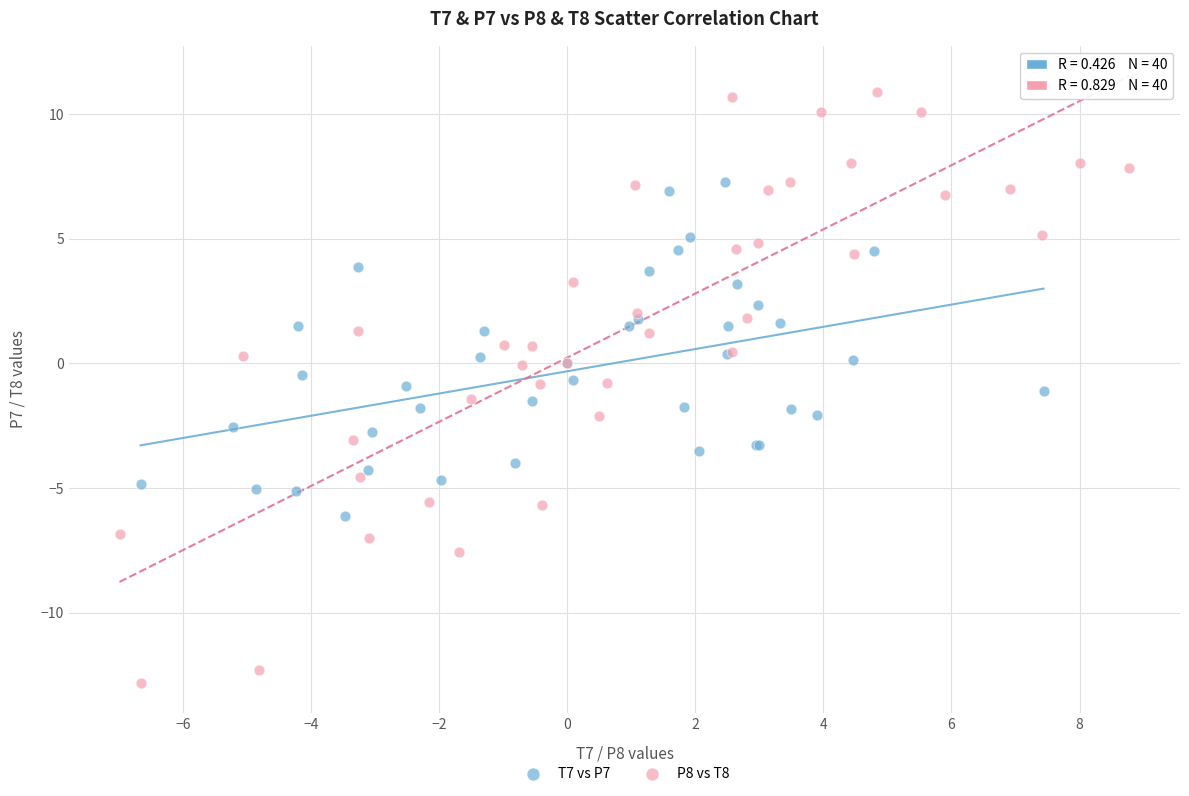

Which series reaches the minimum Y coordinate?

P8 vs T8